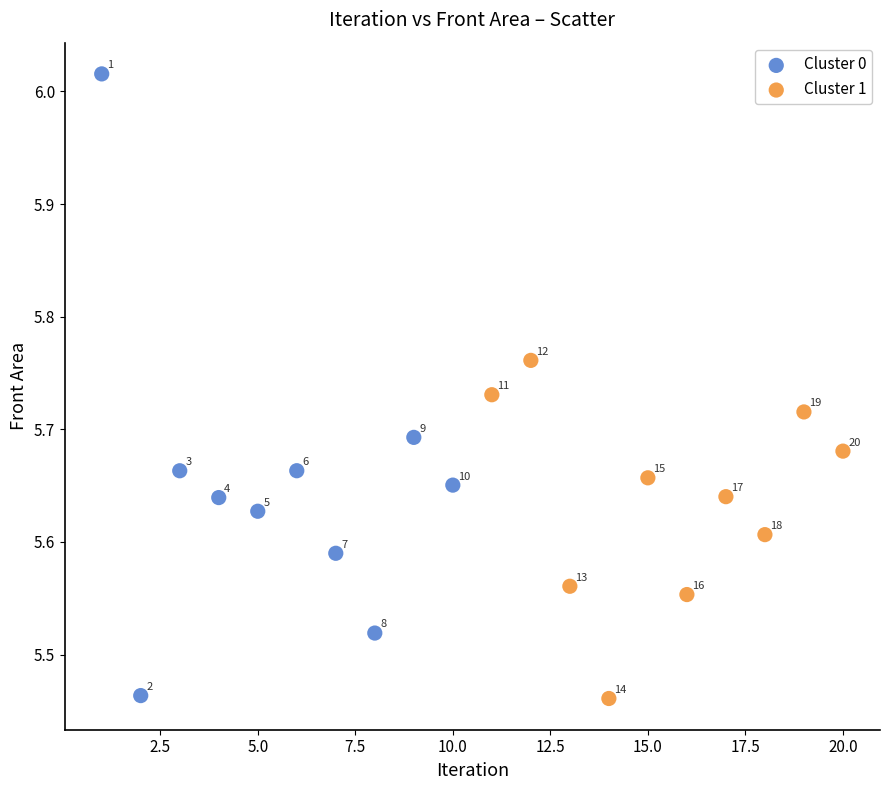

Which series contains the highest Y value?

Cluster 0